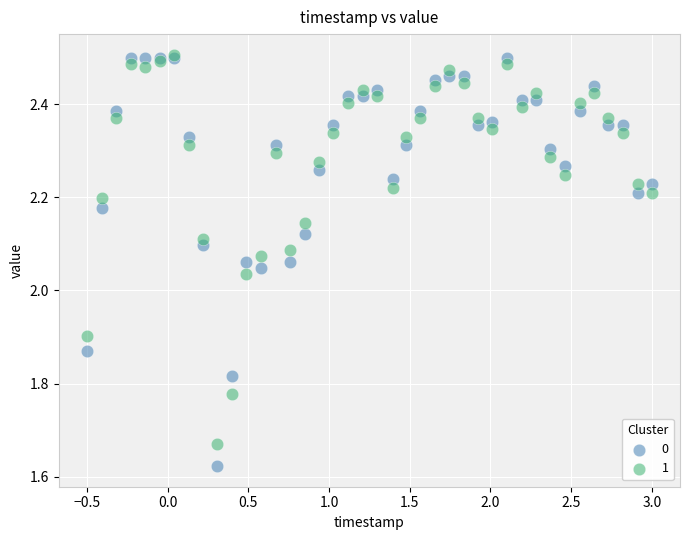

What are all the series names shown in the legend?

0, 1